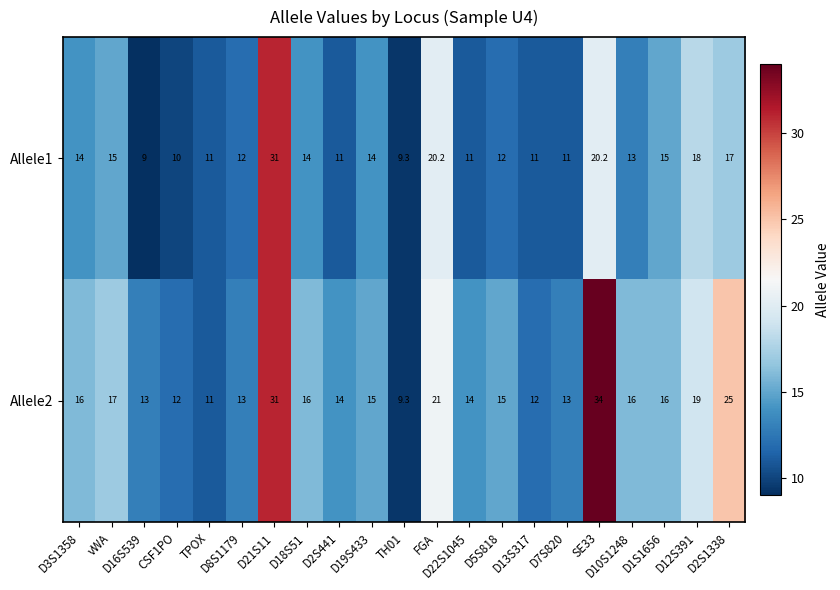

List the series in order of their overall mean, highest first.

Allele2, Allele1